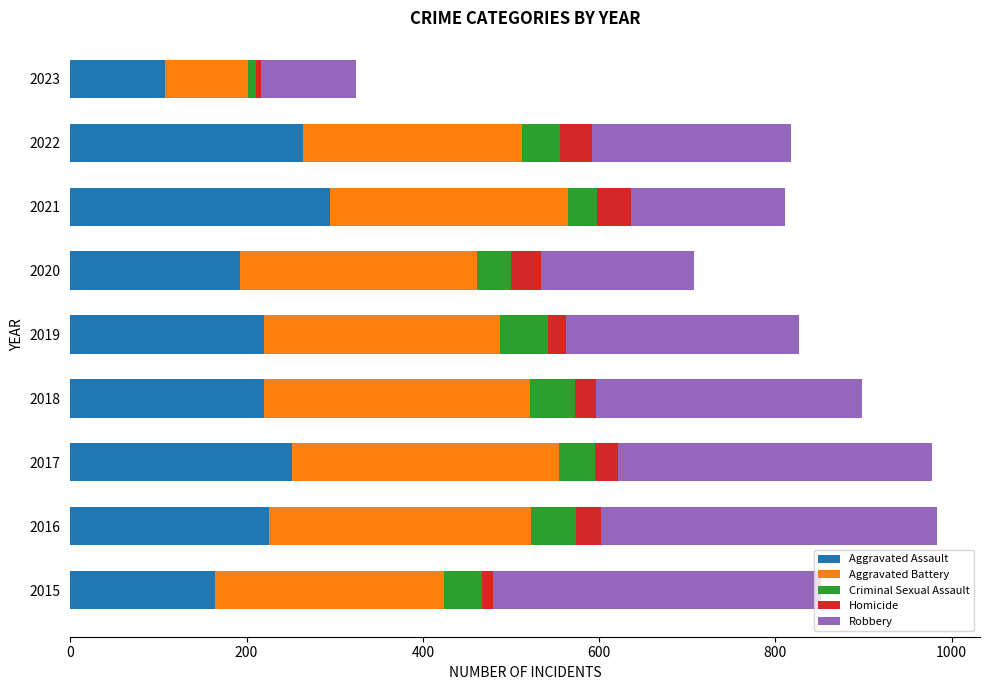

What is the total value across all series at 2019?

827